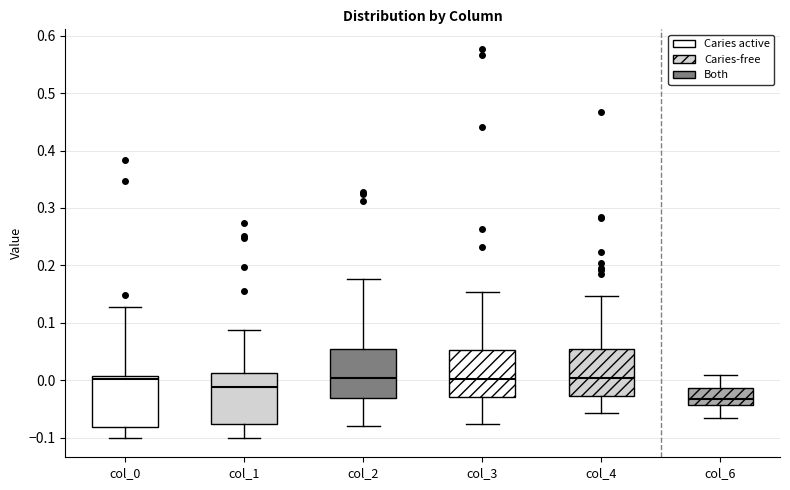

Reading left to right, read every box against the y-axis: the position of its median line, the range the box covers, and the ends of its whiskers. The values are not printed on the chart, so give them approximately, as read against the axis.

col_0: median 0.00, box -0.08 to 0.01, whiskers -0.10 to 0.13
col_1: median -0.01, box -0.08 to 0.01, whiskers -0.10 to 0.09
col_2: median 0.00, box -0.03 to 0.05, whiskers -0.08 to 0.18
col_3: median 0.00, box -0.03 to 0.05, whiskers -0.08 to 0.15
col_4: median 0.00, box -0.03 to 0.05, whiskers -0.06 to 0.15
col_6: median -0.03, box -0.04 to -0.01, whiskers -0.07 to 0.01